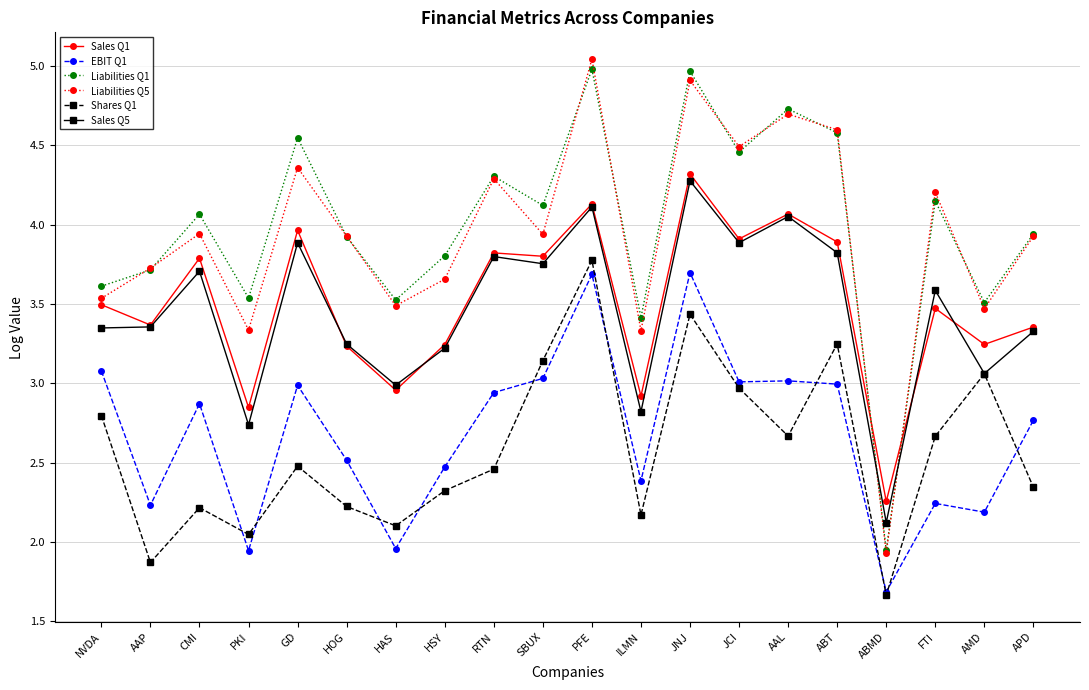

In Sales Q5, how many points are lower than both neighbors (excluding endpoints)?

7